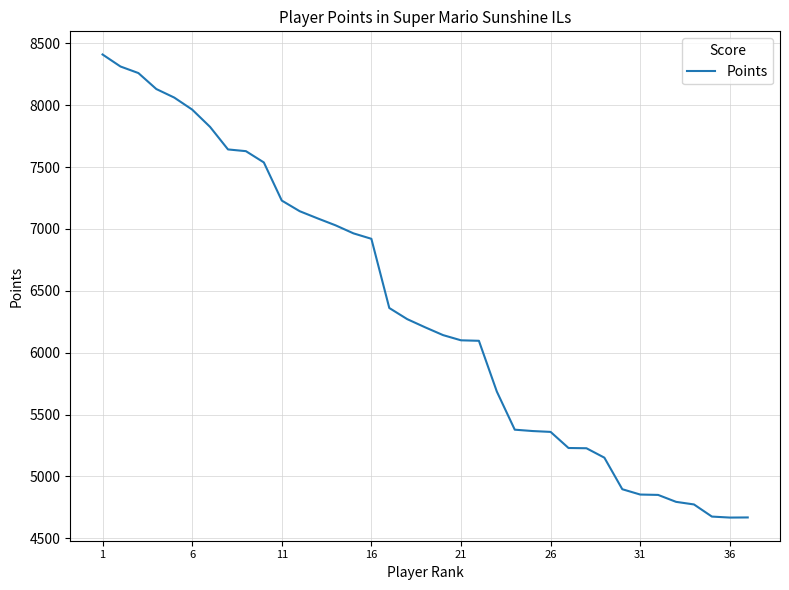

What is the greatest value displayed?

8409